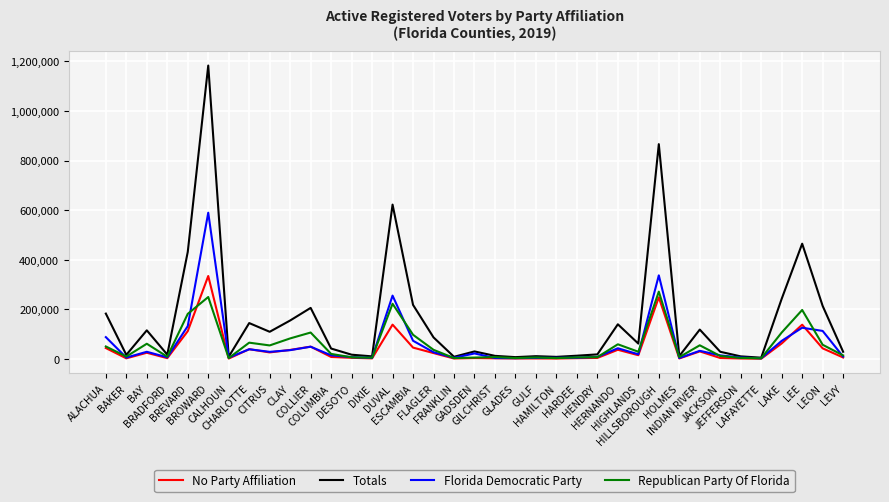

What are all the series names shown in the legend?

No Party Affiliation, Totals, Florida Democratic Party, Republican Party Of Florida